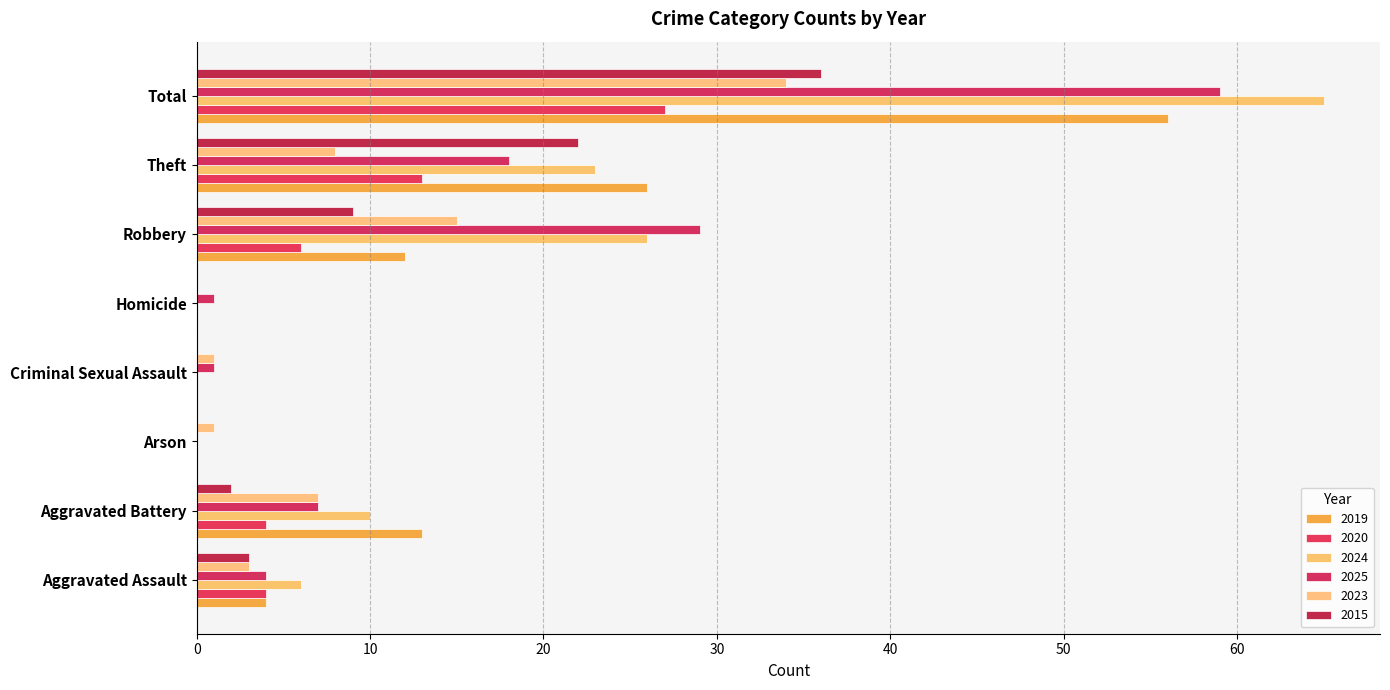

How many categories are shown in the chart?

8